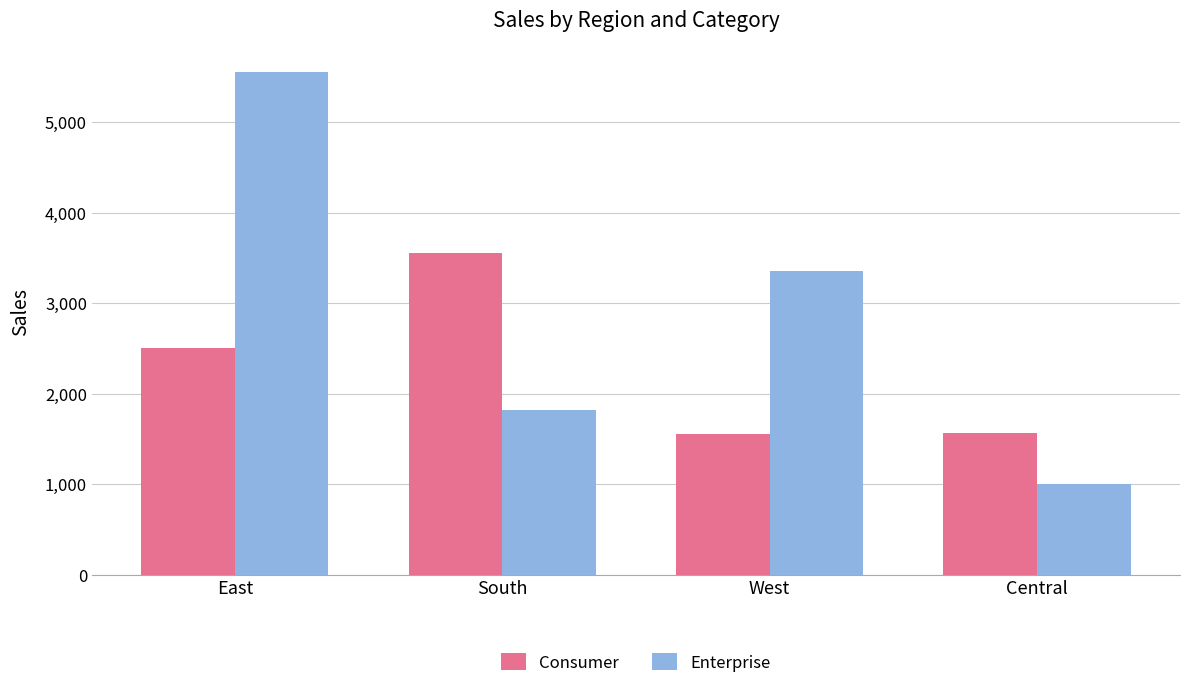

How many bars are there in each group?

2